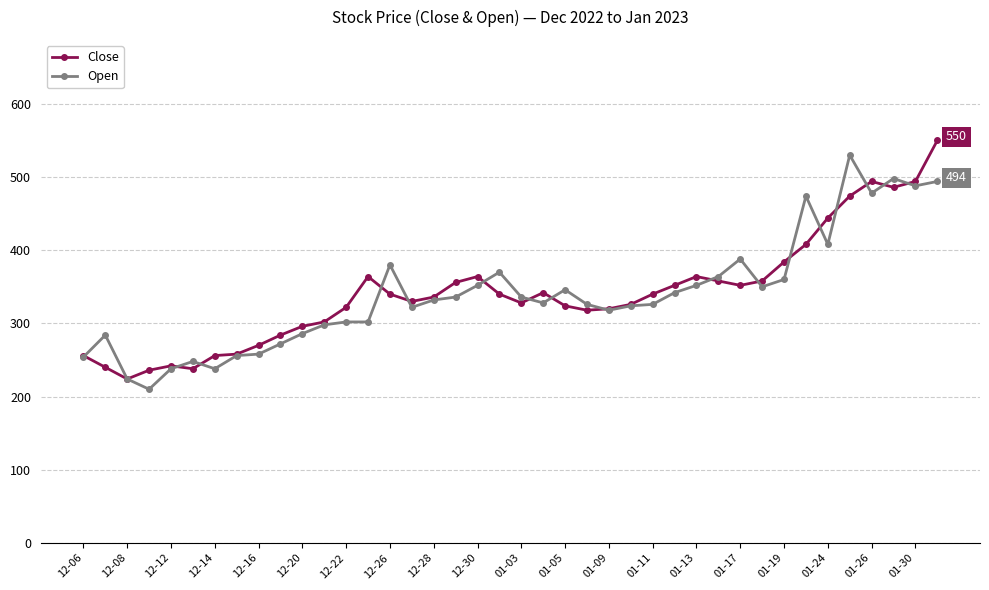

What is the maximum value shown in the chart?

550